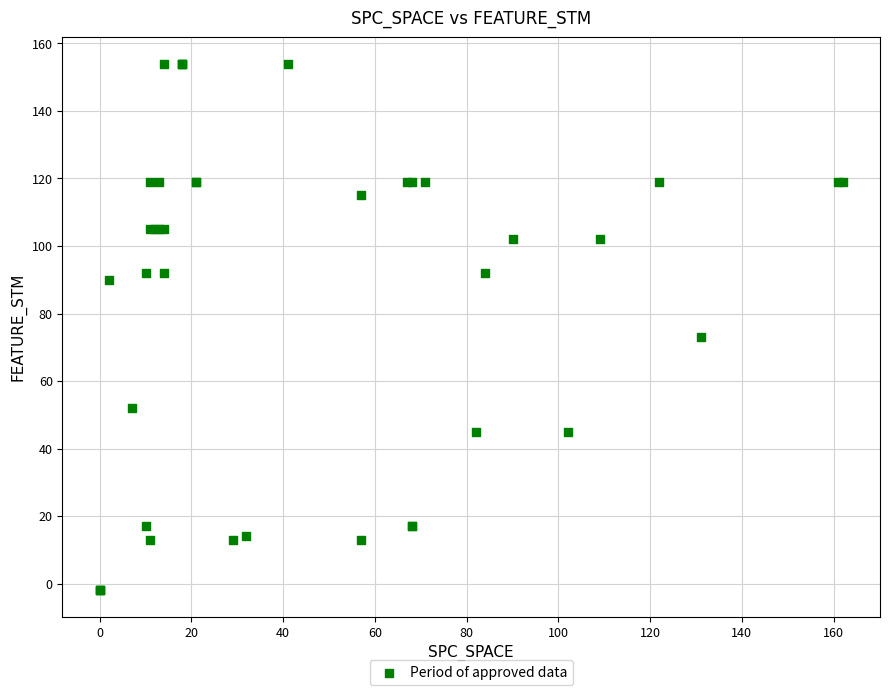

What Y value in the scatter plot is closest to 76?

73